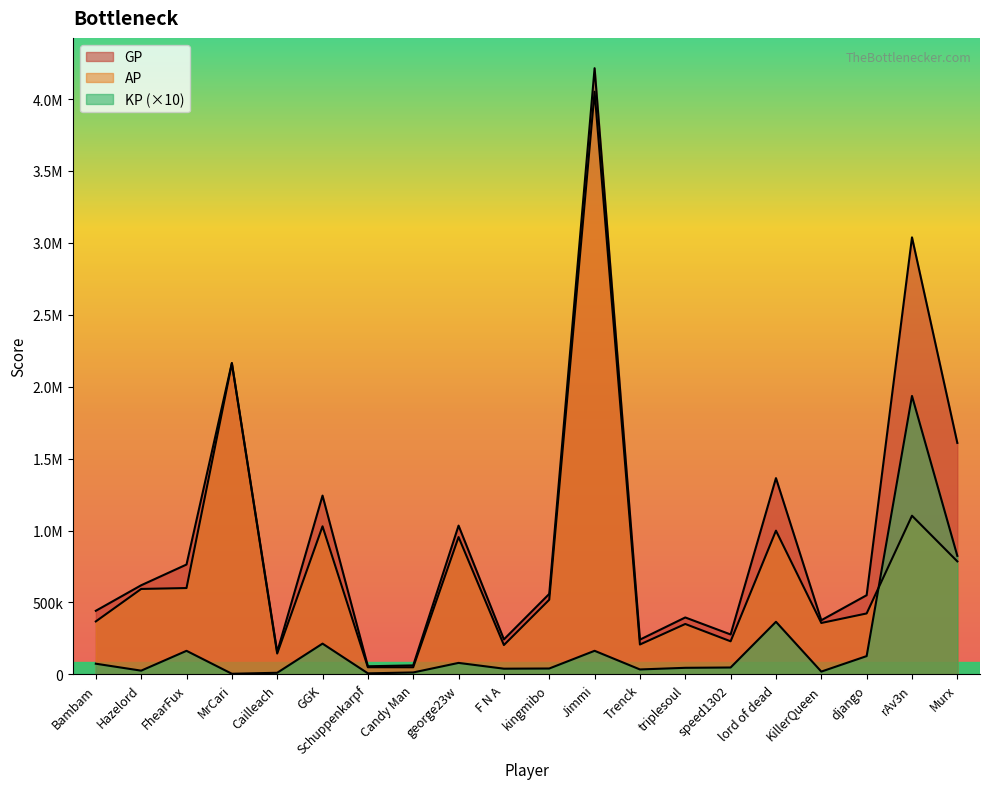

Rank the series by their maximum value, from lowest to highest.

KP, AP, GP